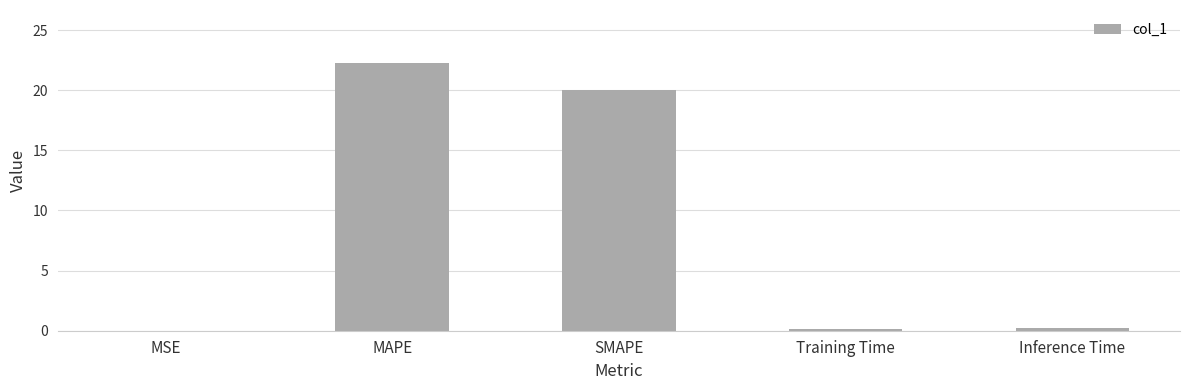

What is the sum of all values?

42.6